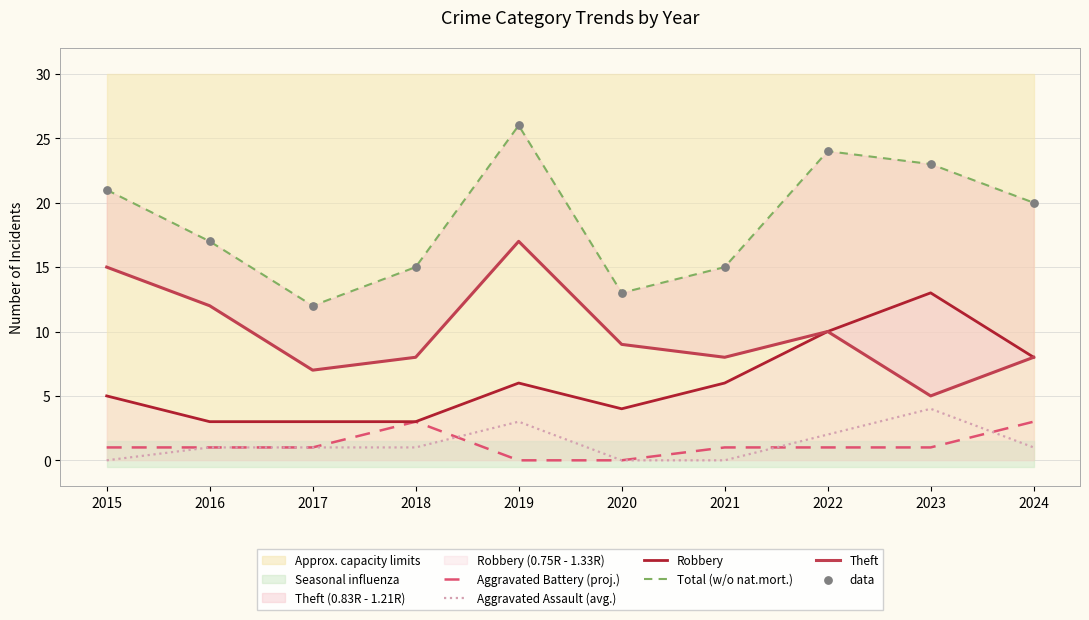

What are all the series names shown in the legend?

Aggravated Battery (proj.), Aggravated Assault (avg.), Robbery, Total (w/o nat.mort.), Theft, data